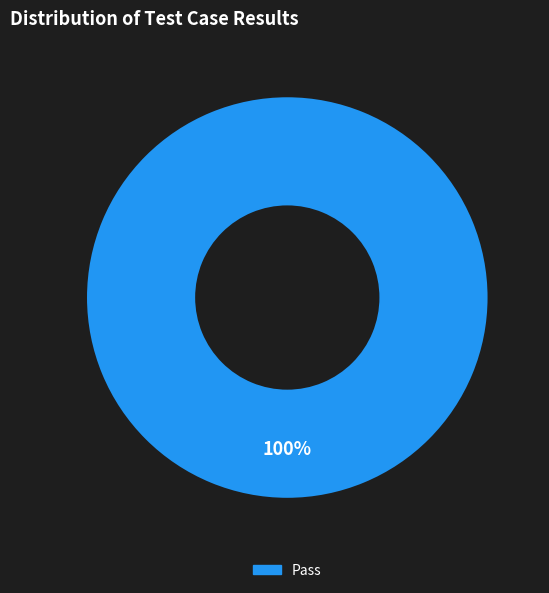

Does any single category account for the majority?

Yes